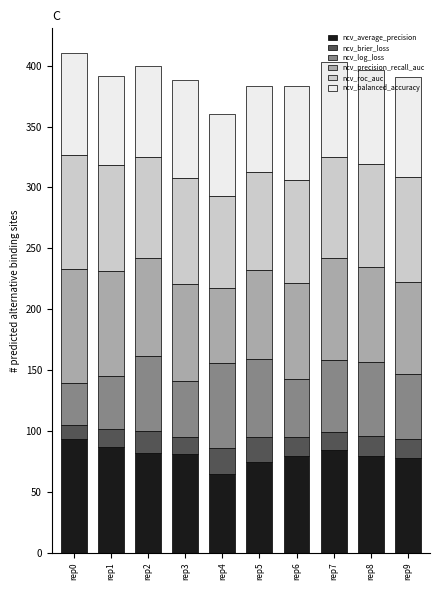

Which category has the lowest value in the ncv_average_precision series?

rep4